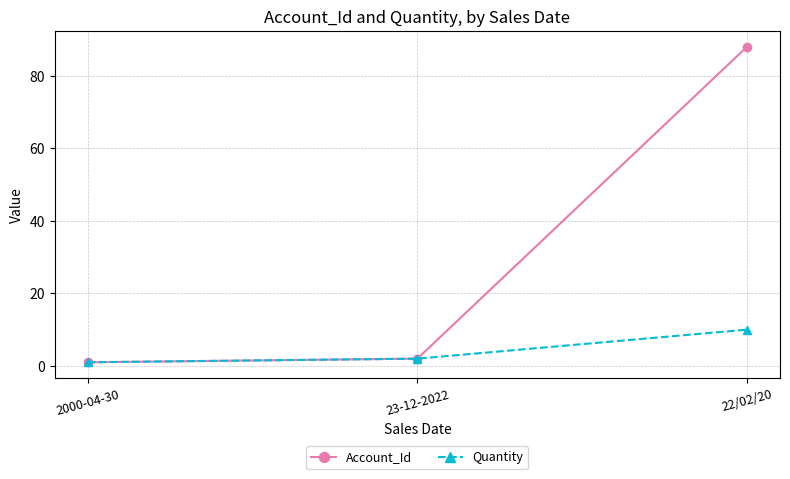

At which label does Quantity reach its peak?

22/02/20